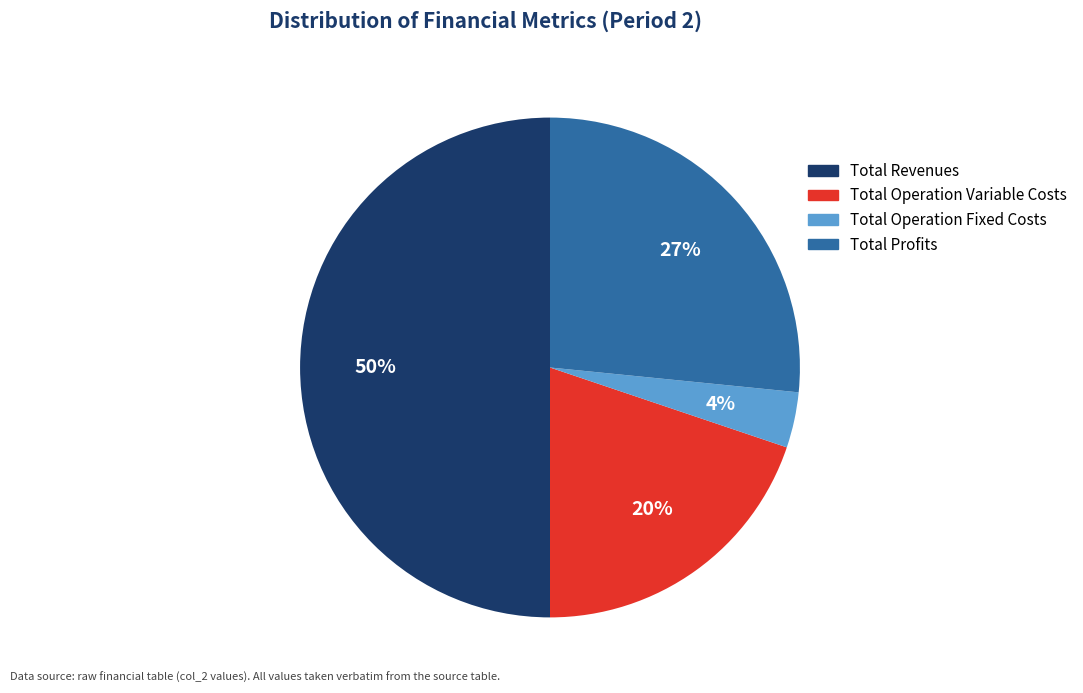

To the nearest percent, what is the difference between the largest and smallest slice percentages?

46%